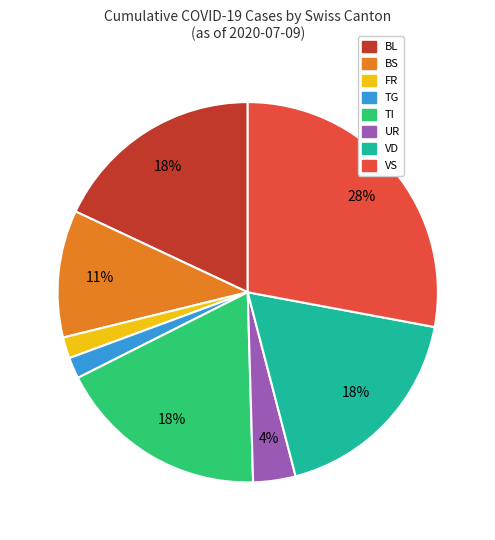

Is there any slice that represents more than half of the pie?

No